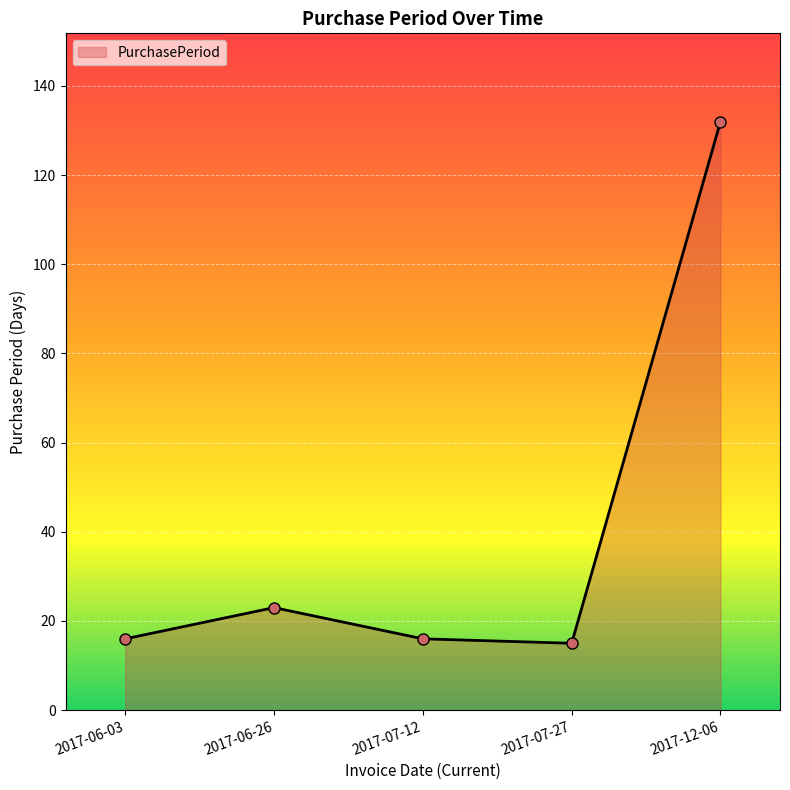

What is the ratio of the value at 2017-07-12 to the value at 2017-07-27?

1.1